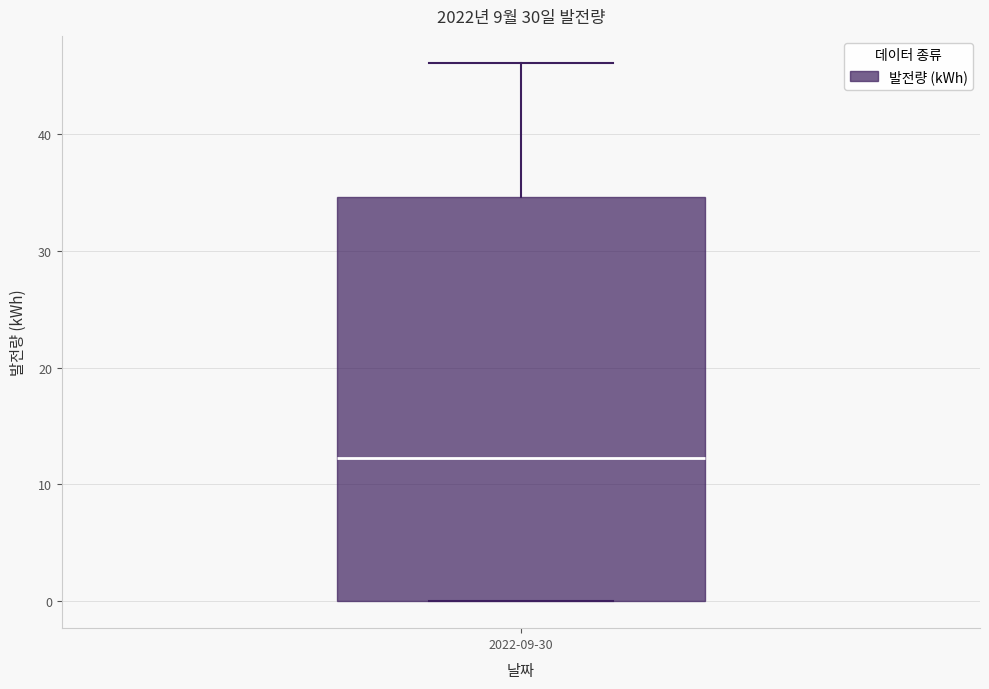

Where is the upper edge of the box for 2022-09-30 on the y-axis? The values are not printed on the chart, so give them approximately, as read against the axis.

35